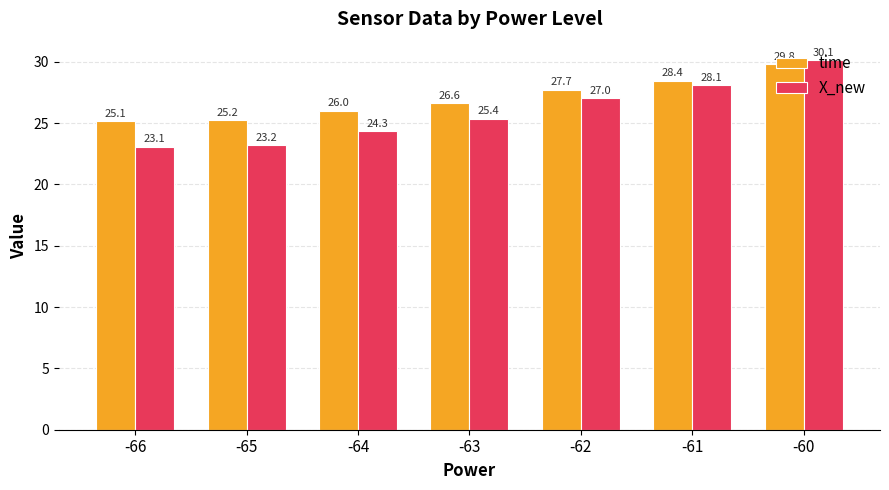

At how many categories does at least one series exceed 28?

2